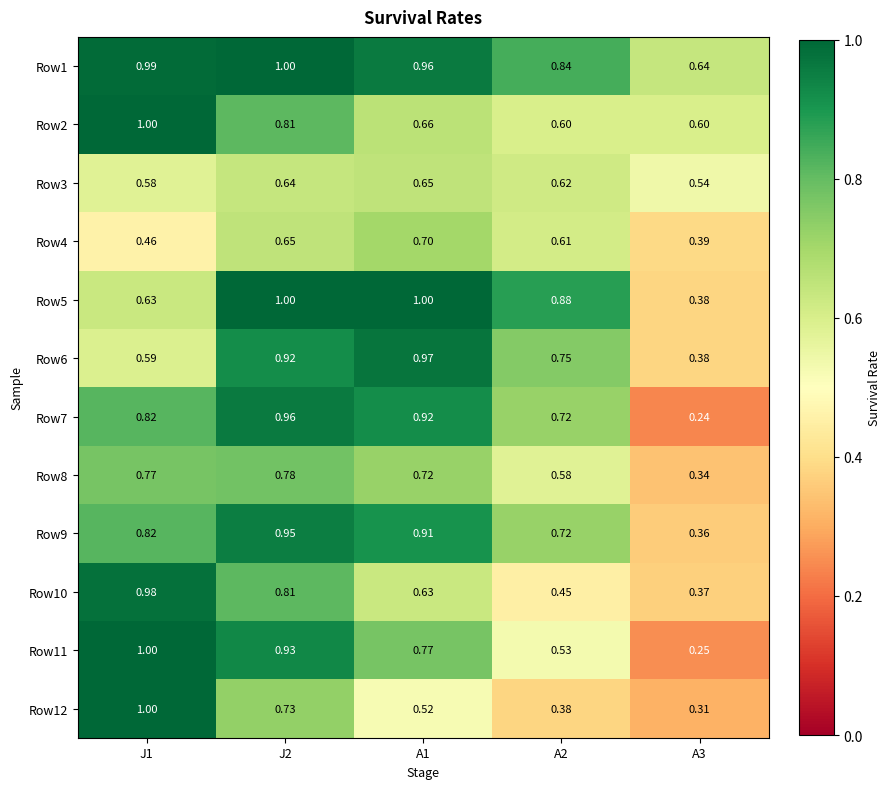

Is the value of Row5 at A3 greater than the value of Row1 at A1?

No